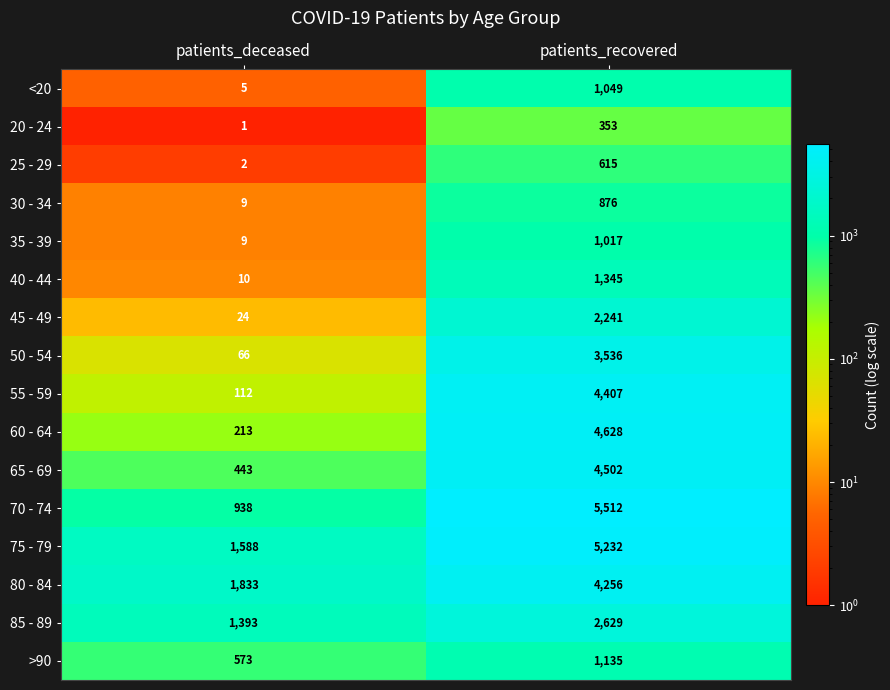

The value of 85 - 89 at patients_recovered is 1838. True or false?

False